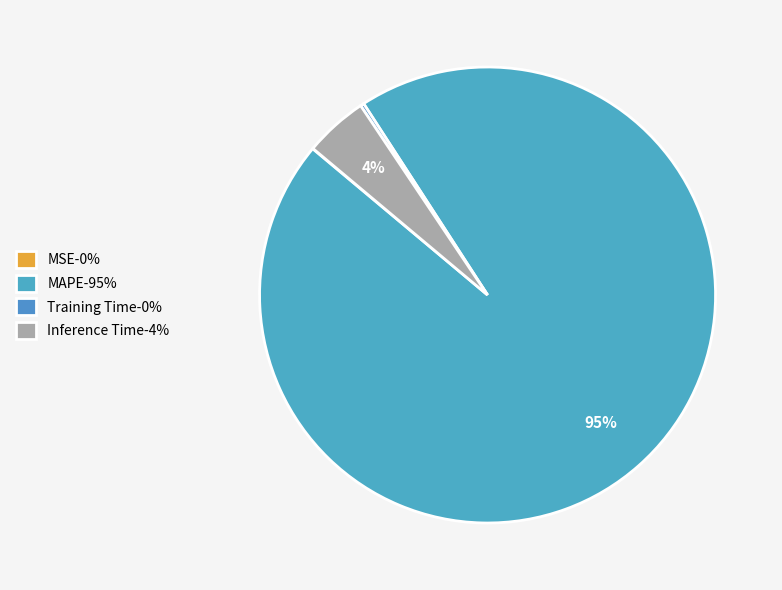

Rank the categories by value from lowest to highest.

MSE, Training Time, Inference Time, MAPE